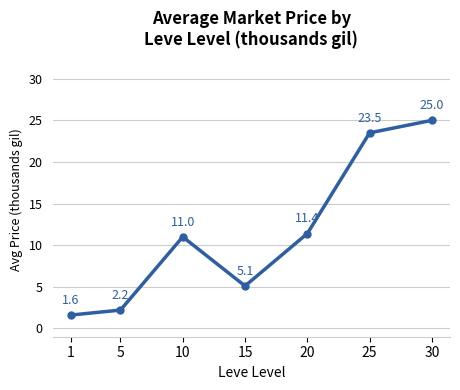

What is the difference between the second highest and second lowest values?

21.3